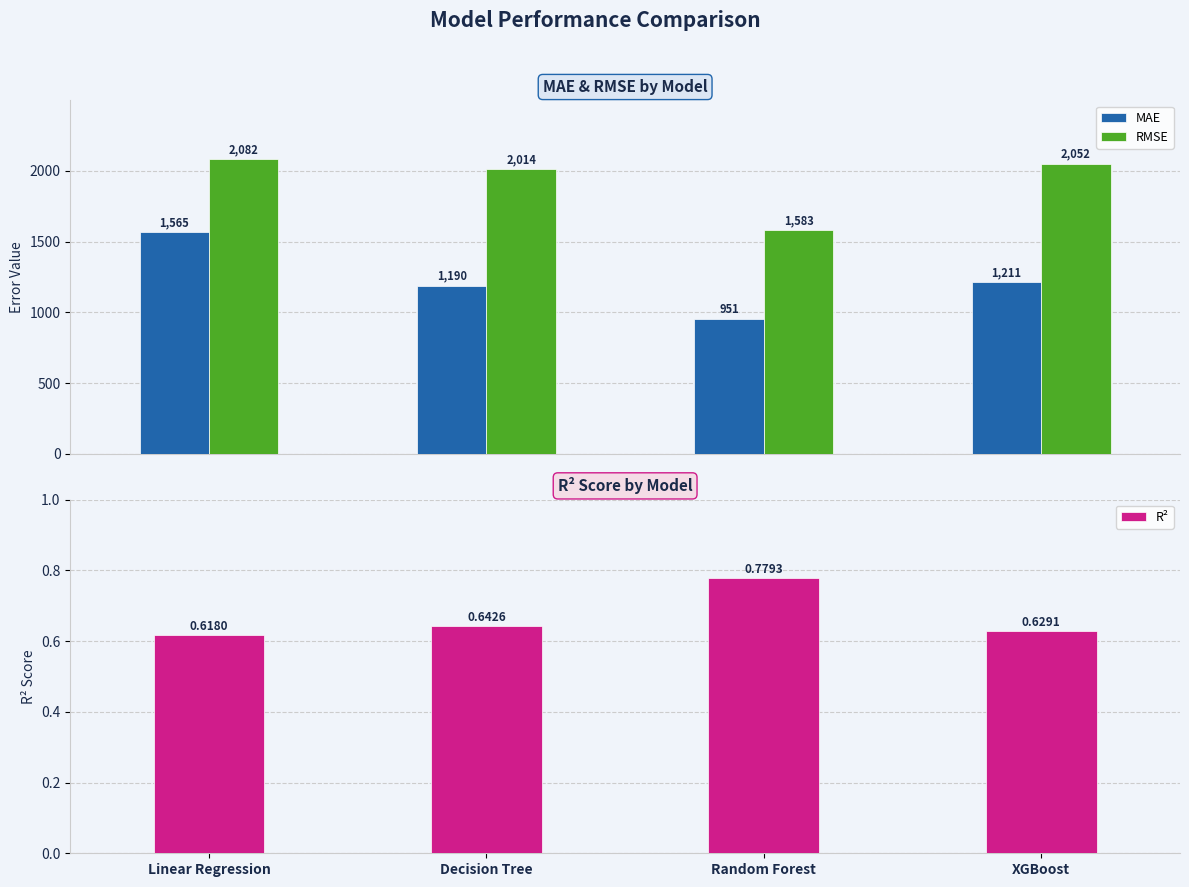

At which category is the sum across all series the highest?

Linear Regression